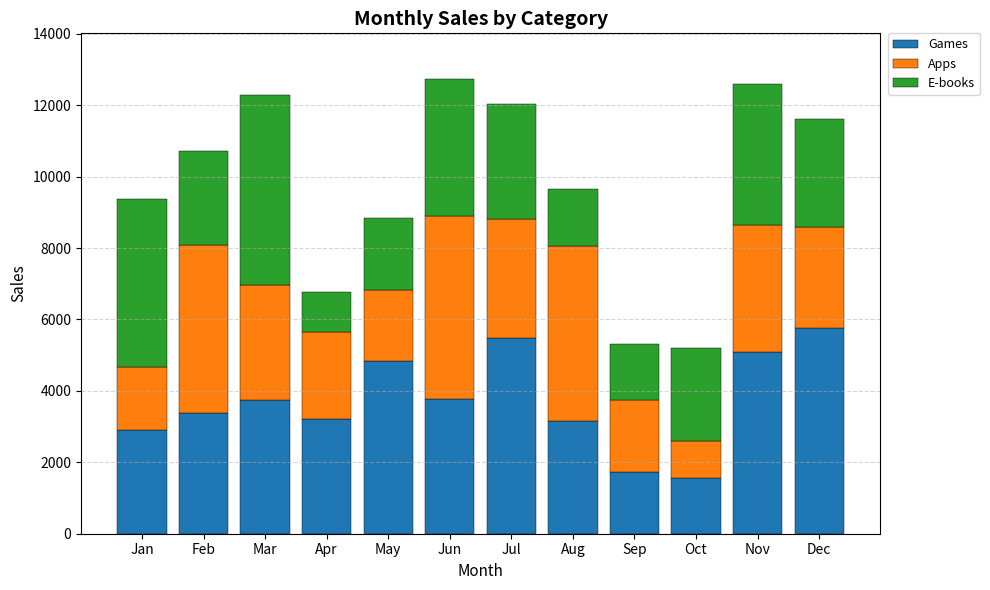

What are all the series names shown in the legend?

Games, Apps, E-books